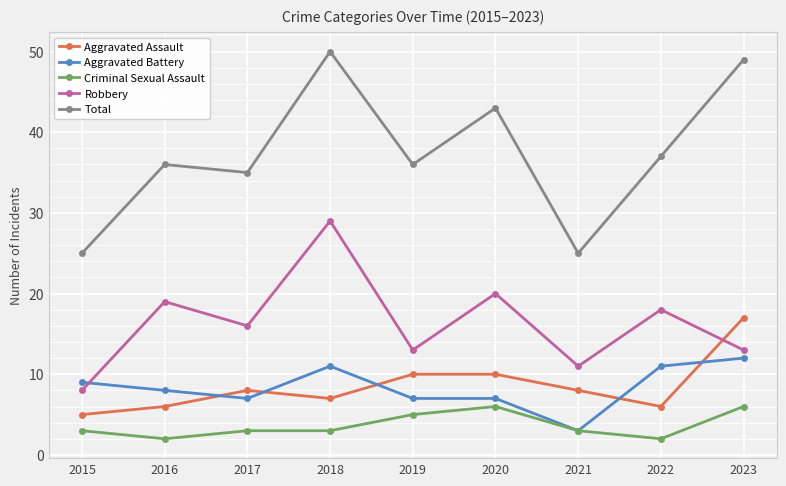

True or false: Aggravated Assault and Criminal Sexual Assault cross at least once.

False